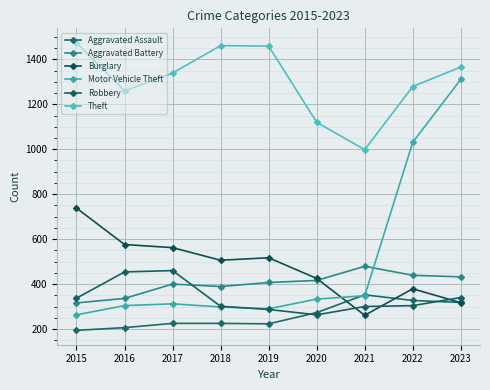

How many series are shown in this chart?

6